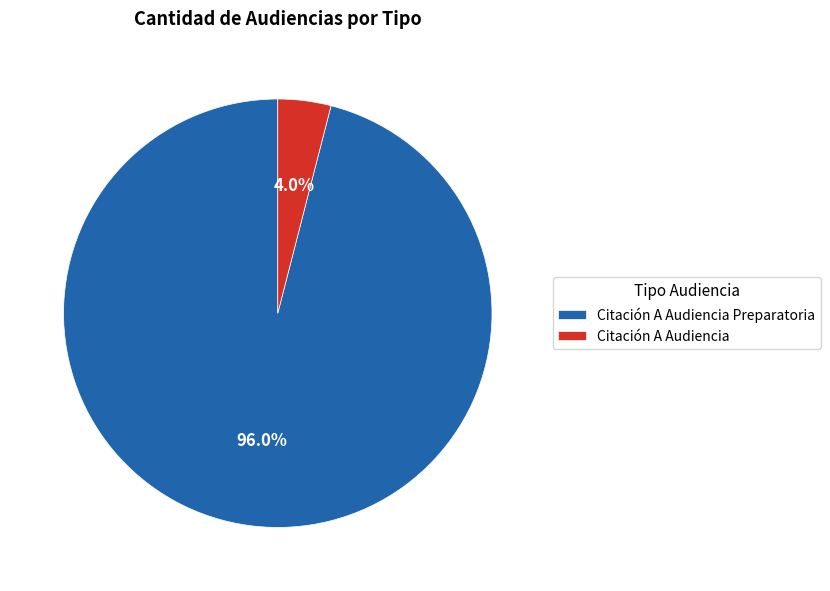

What is the total percentage of Citación A Audiencia Preparatoria and Citación A Audiencia?

100.0%